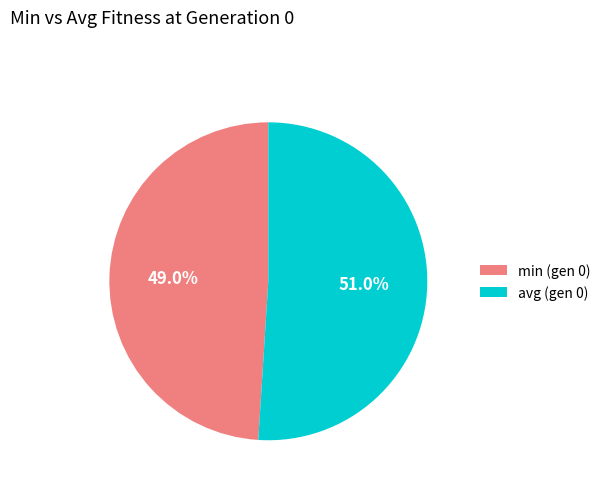

What is the majority slice?

avg (gen 0)